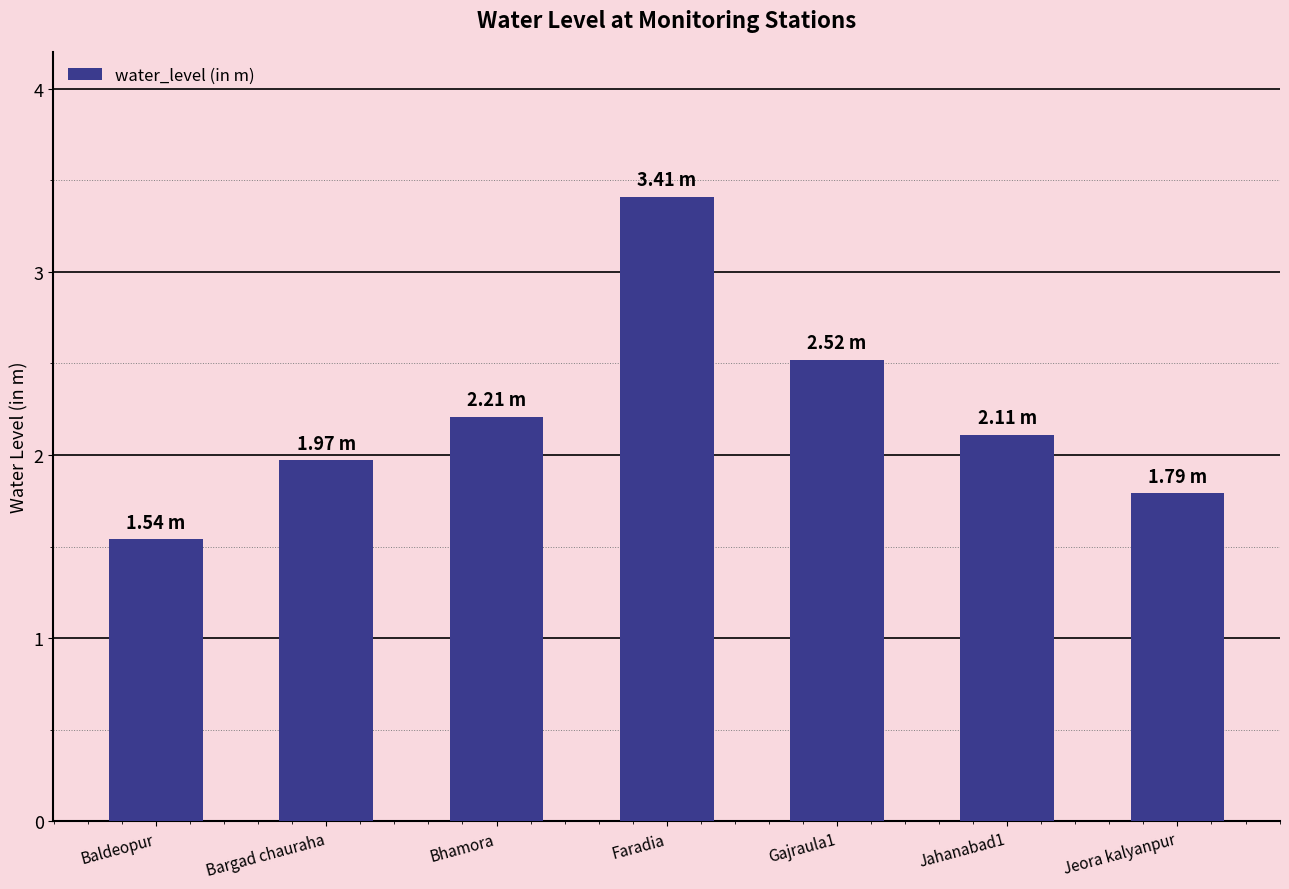

What is the average value?

2.2